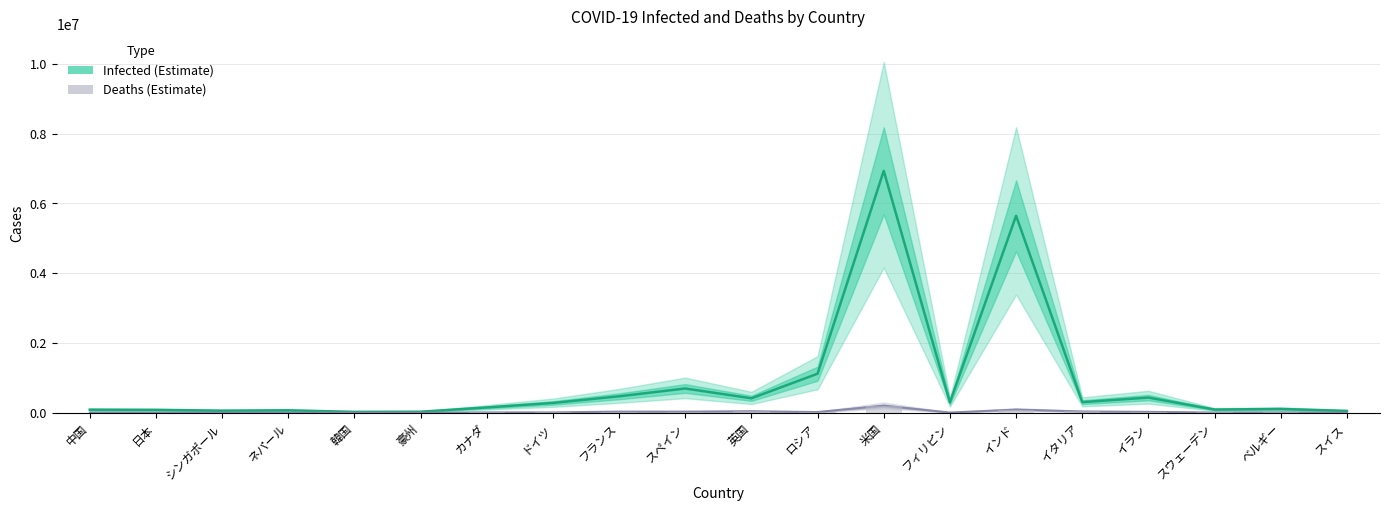

What is the label of the 17th bar from the left?

イラン